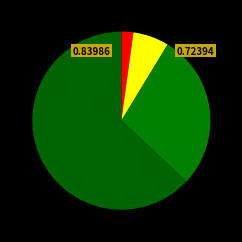

How many segments does this pie chart have?

4